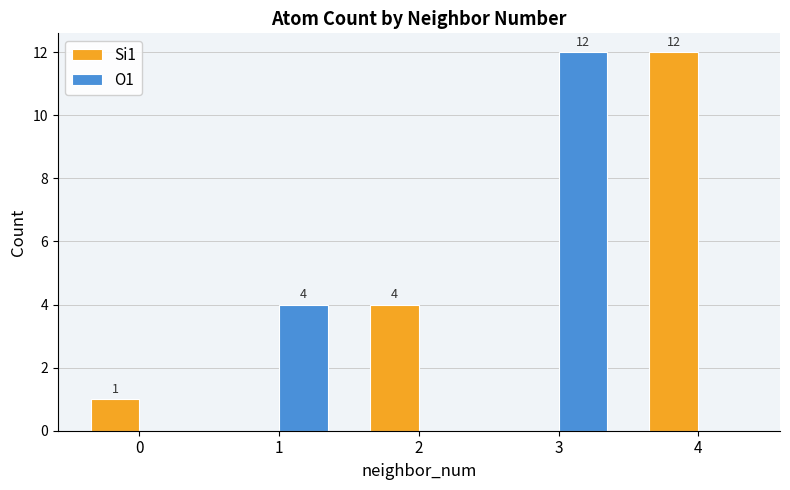

Are the bars horizontal?

No